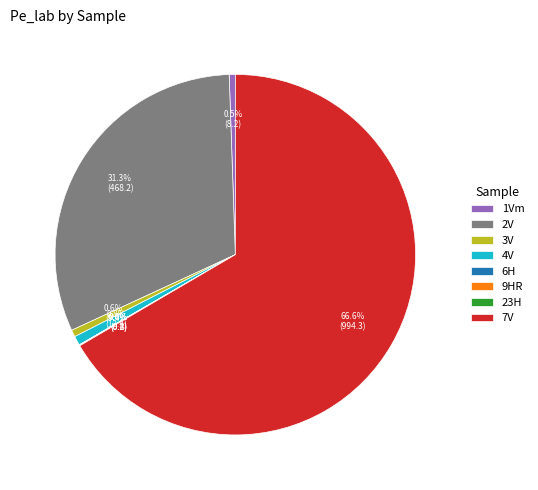

How much of the chart is everything except 4V?

99.2%